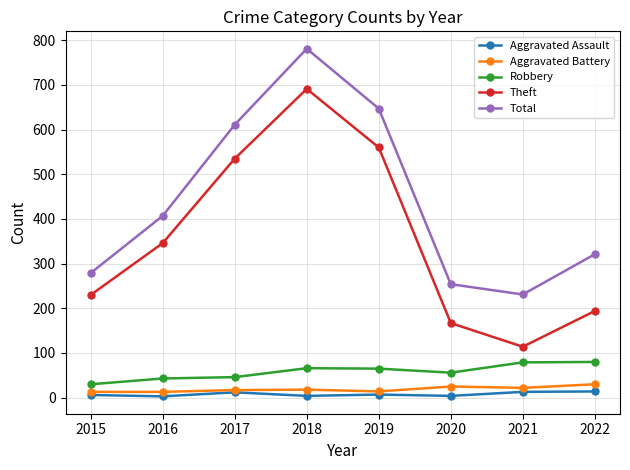

Which series has the widest spread of values?

Theft